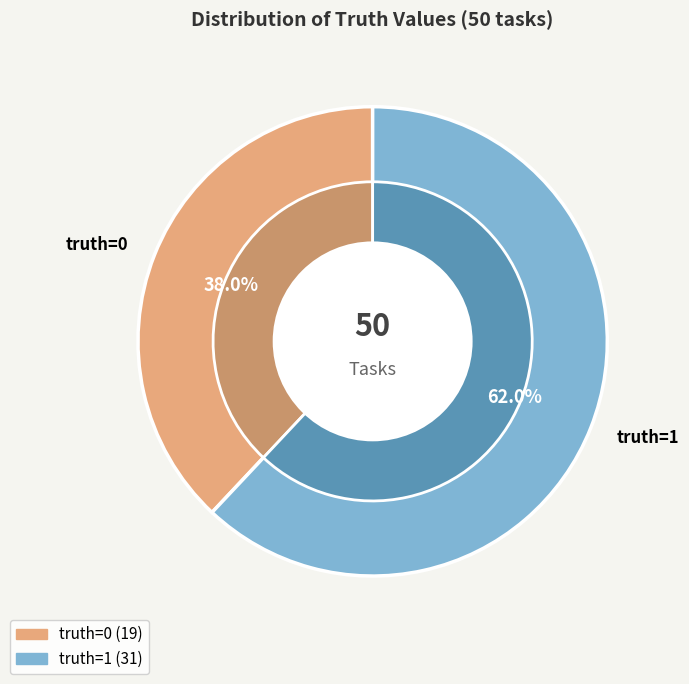

How many segments does this pie chart have?

2